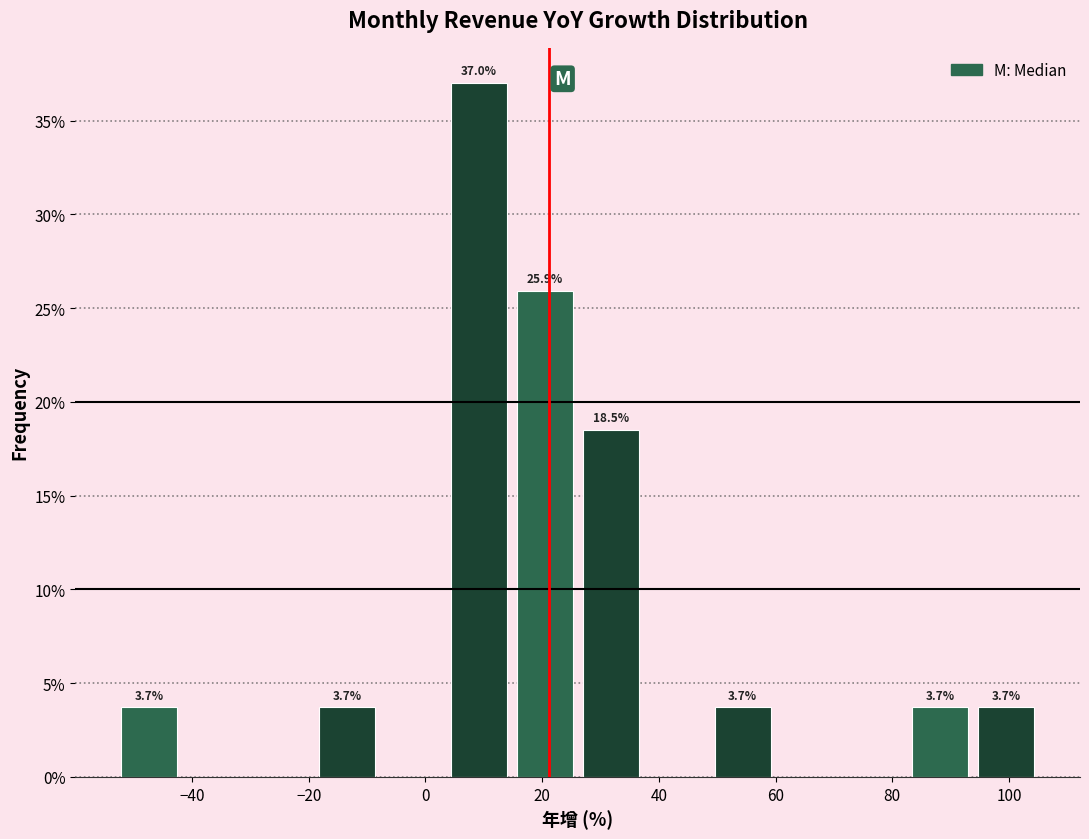

Which range on the x-axis has the tallest bar?

4 to 14